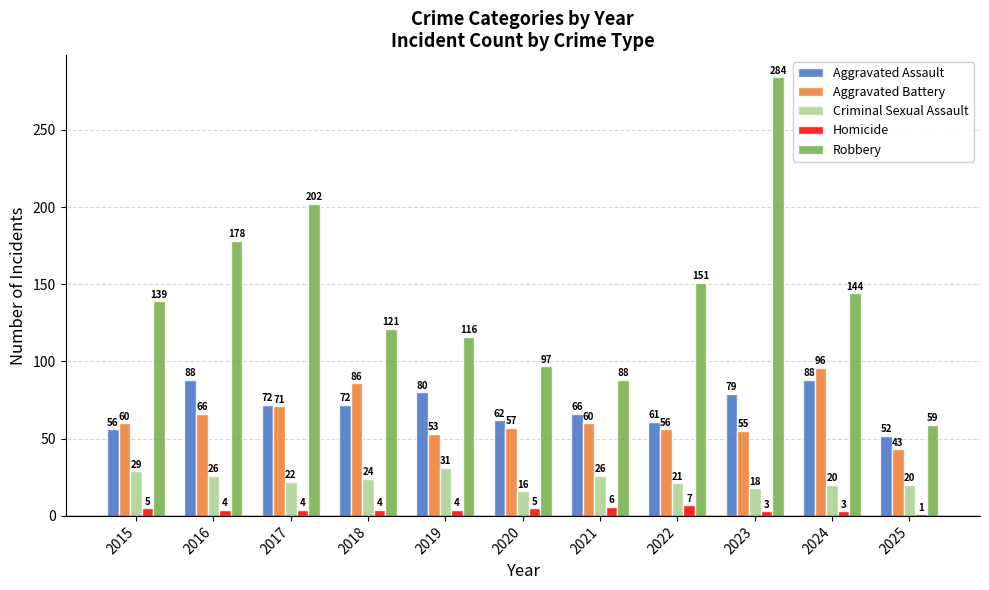

At which category is the sum across all series the highest?

2023